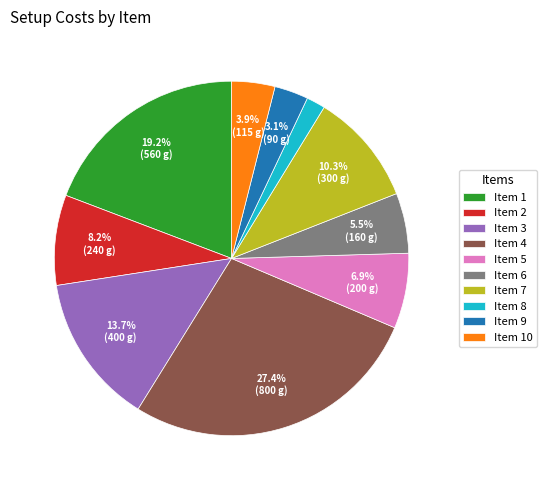

Between Item 8 and Item 6, which is larger?

Item 6